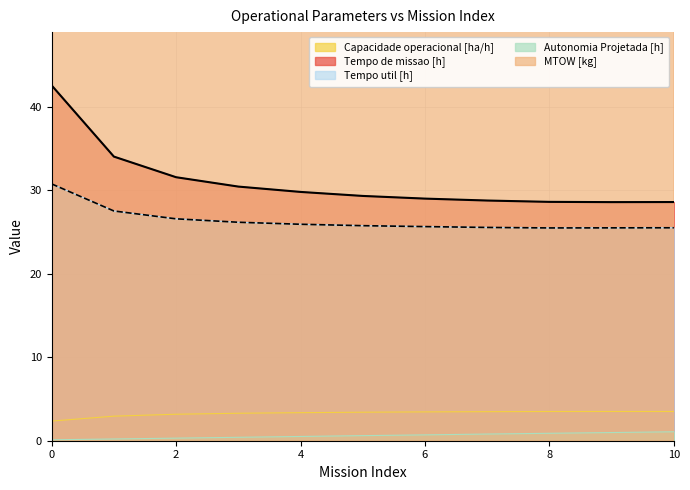

Rank the series by their maximum value, from highest to lowest.

MTOW [kg], Tempo de missao [h], Tempo util [h], Capacidade operacional [ha/h], Autonomia Projetada [h]